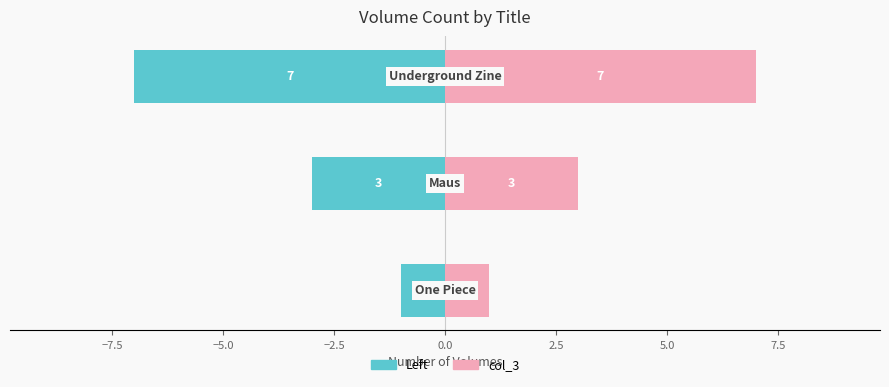

Reading left to right, transcribe all the data shown in this chart.

col_3 (left mirror): -1	-3	-7
col_3: 1	3	7